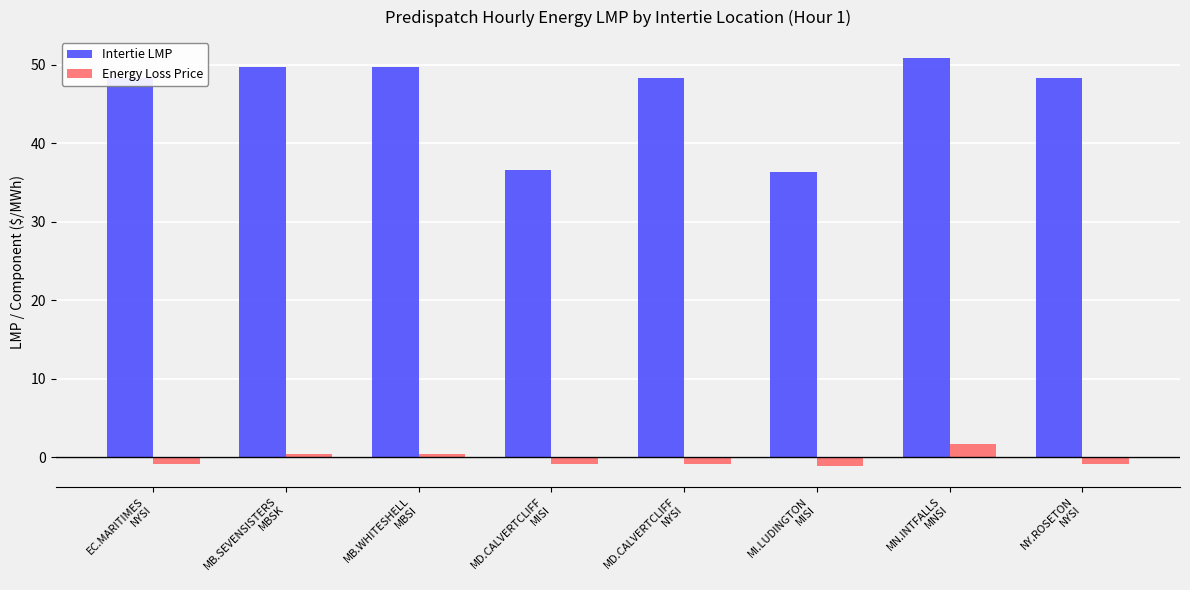

What is the difference between the maximum and minimum values in the Energy Loss Price series?

2.8